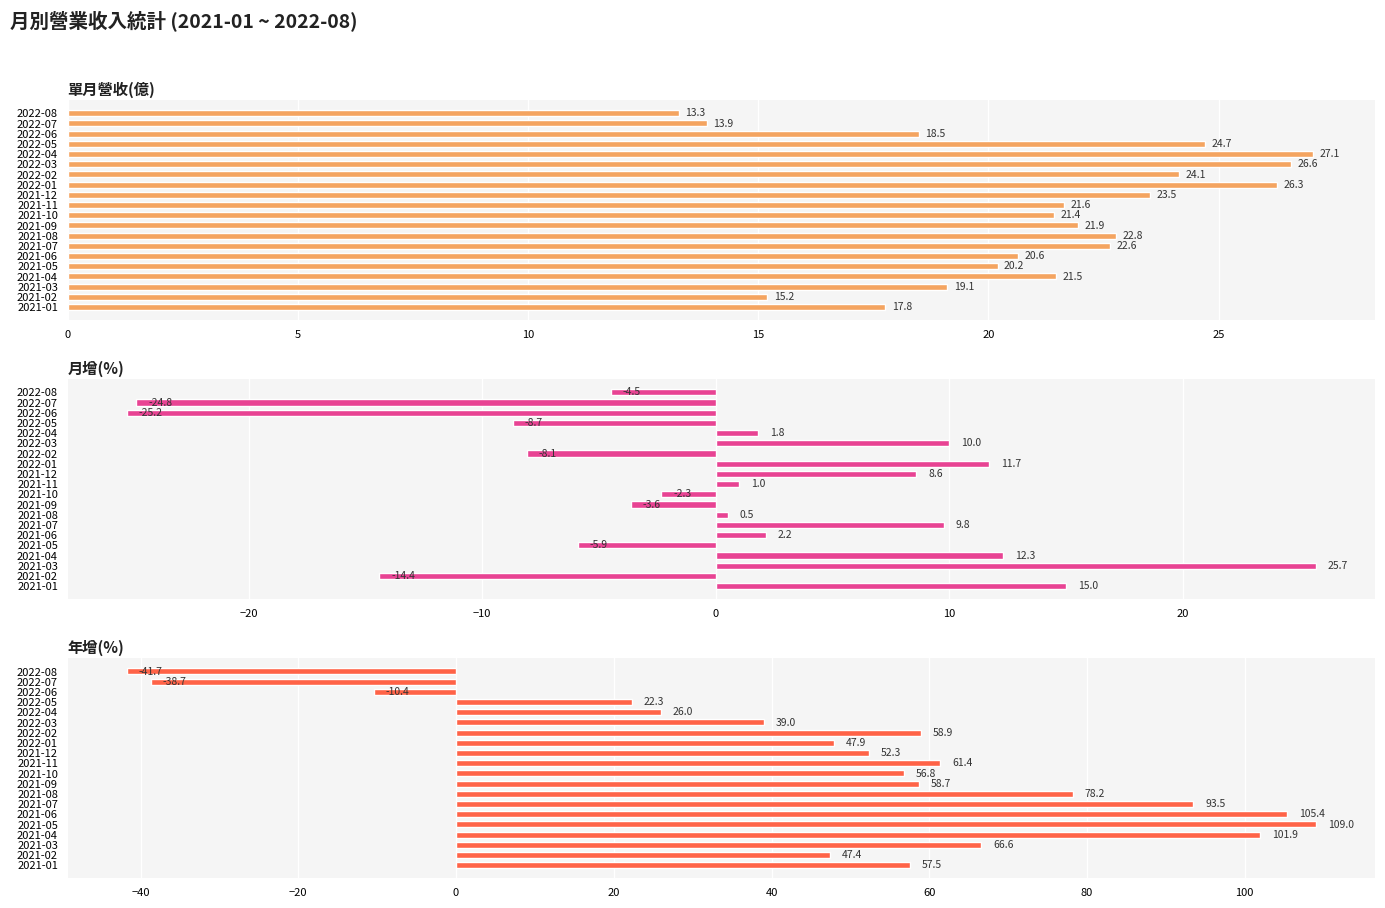

Reading left to right, transcribe all the data shown in this chart.

單月營收(億): 13.3	13.9	18.5	24.7	27.1	26.6	24.1	26.3	23.5	21.6	21.4	21.9	22.8	22.6	20.6	20.2	21.5	19.1	15.2	17.8
月增(%): -4.5	-24.8	-25.2	-8.7	1.8	10.0	-8.1	11.7	8.6	1.0	-2.3	-3.6	0.5	9.8	2.2	-5.9	12.3	25.7	-14.4	15.0
年增(%): -41.7	-38.7	-10.4	22.3	26.0	39.0	58.9	47.9	52.3	61.4	56.8	58.7	78.2	93.5	105.4	109.0	101.9	66.6	47.4	57.5